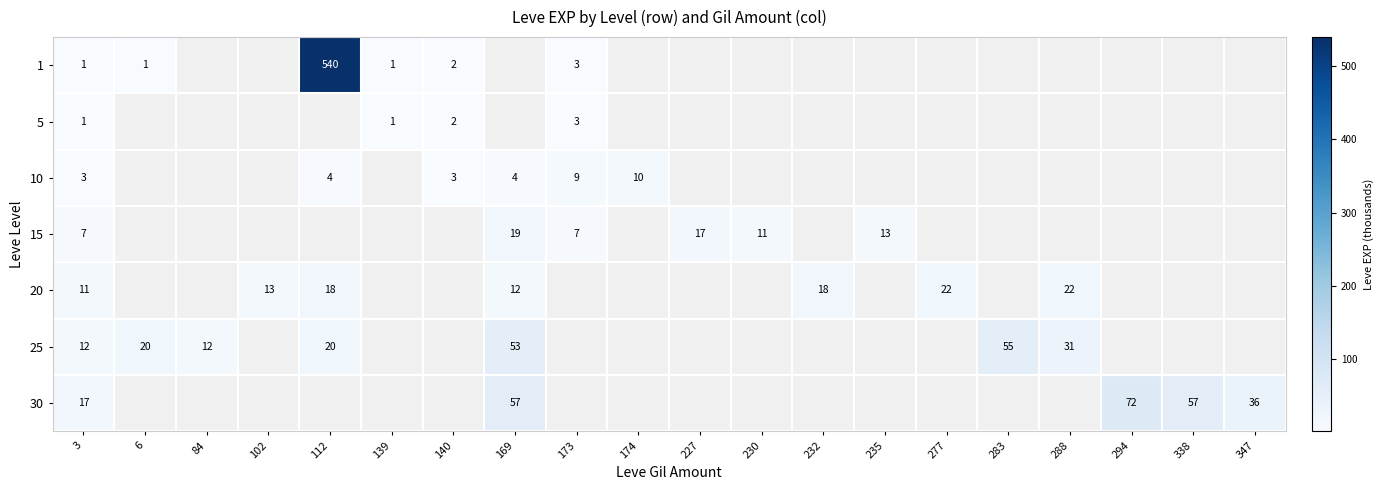

Is it true that 25 equals 20 at 112?

True